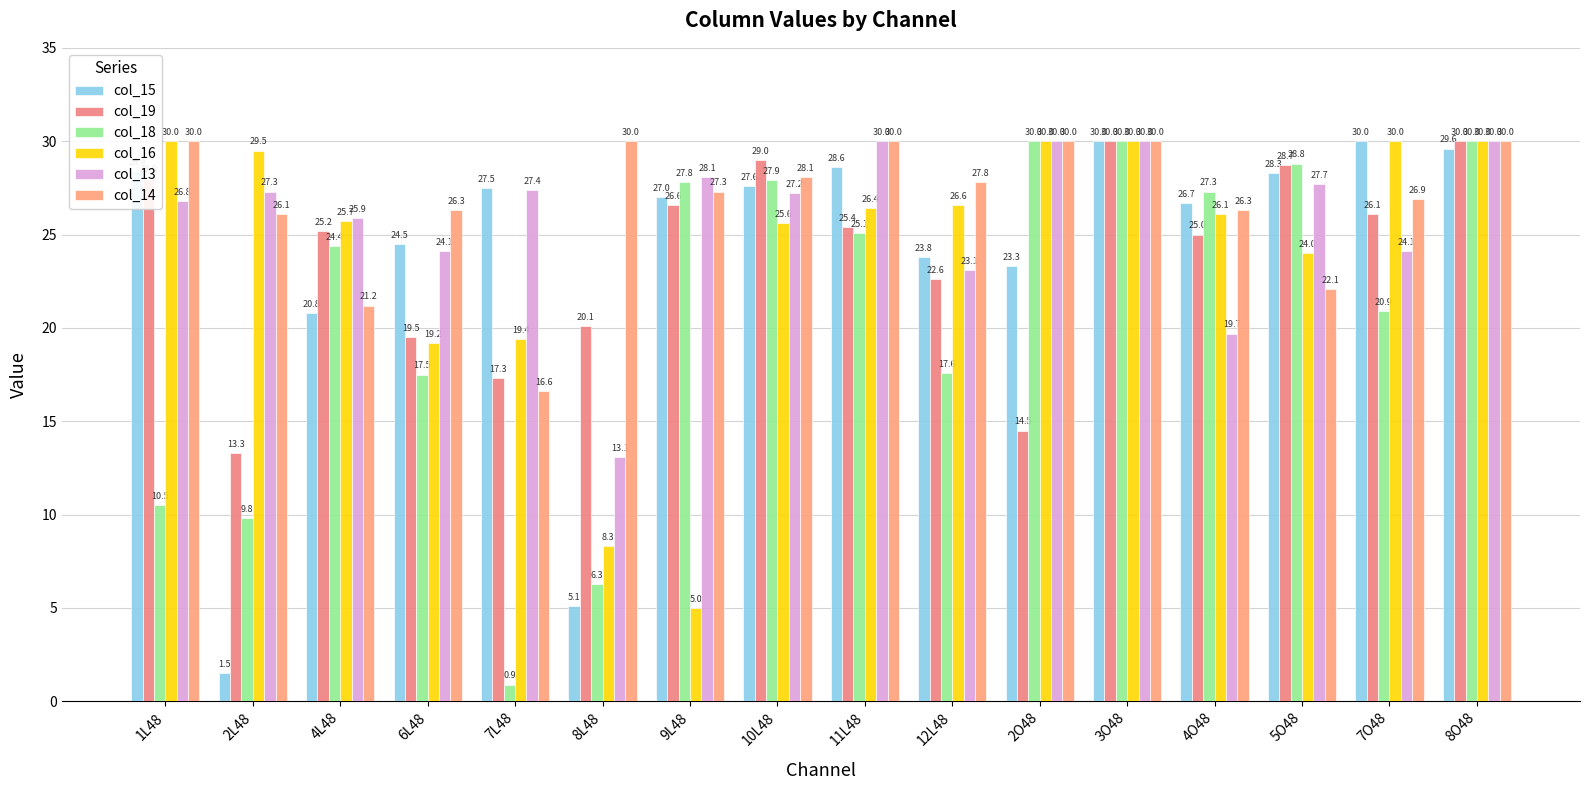

How many categories are shown in the chart?

16